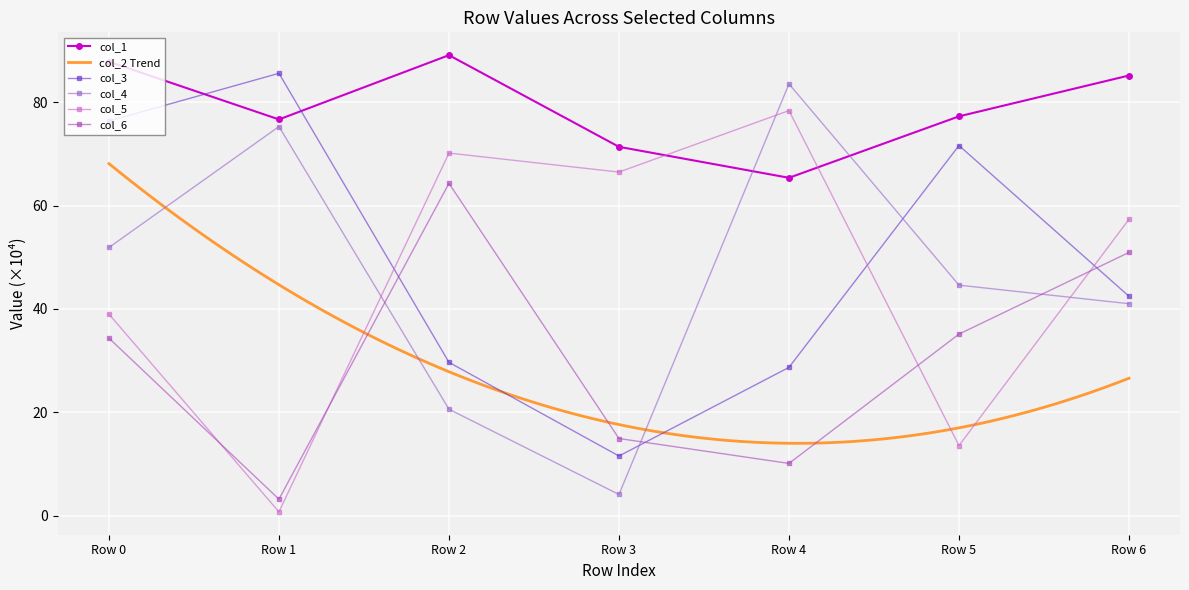

Is the value of col_3 at Row 5 greater than the value of col_4 at Row 0?

Yes